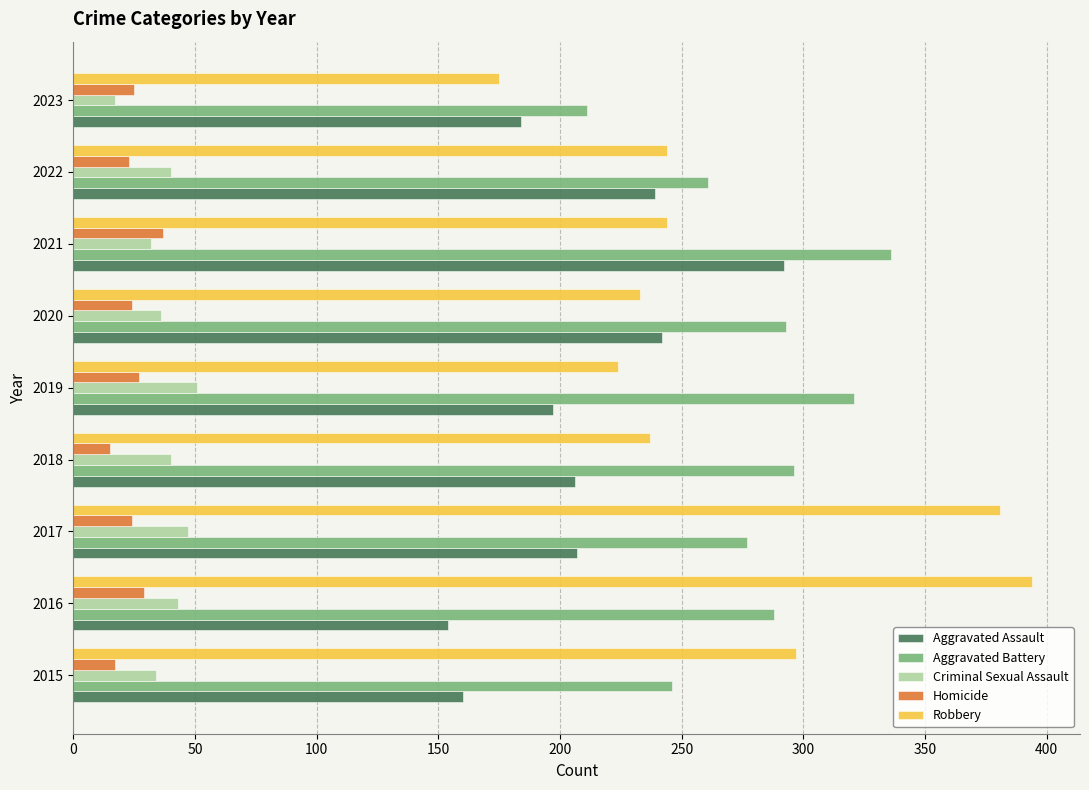

What value does the Homicide series have at 2019?

27